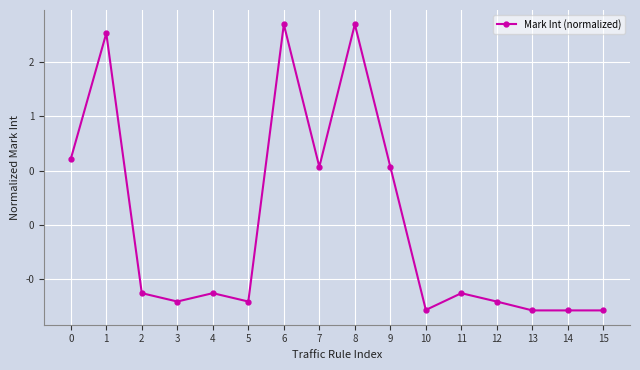

Reading left to right, list all the values displayed in this chart.

0.6	1.8	-0.6	-0.7	-0.6	-0.7	1.8	0.5	1.8	0.5	-0.8	-0.6	-0.7	-0.8	-0.8	-0.8